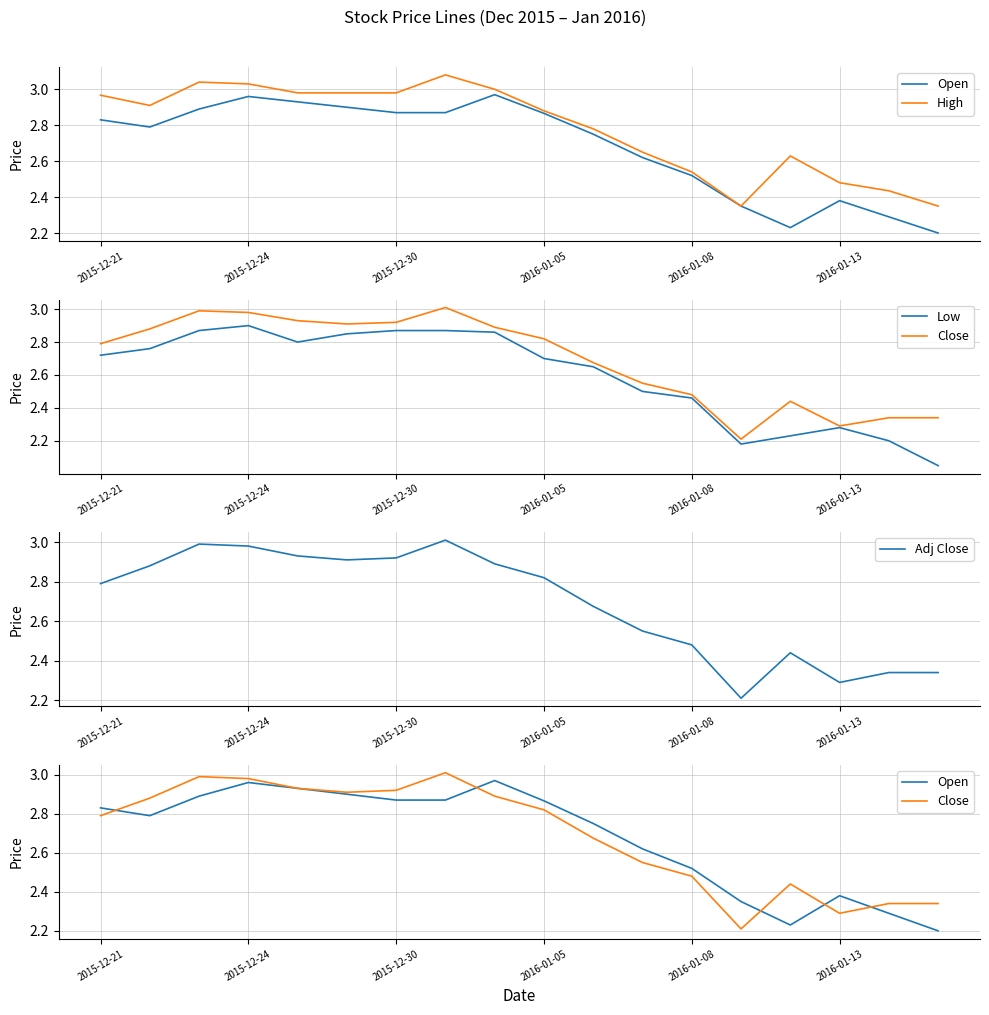

True or false: Adj Close has a value of 3.9 at 2015-12-21.

False